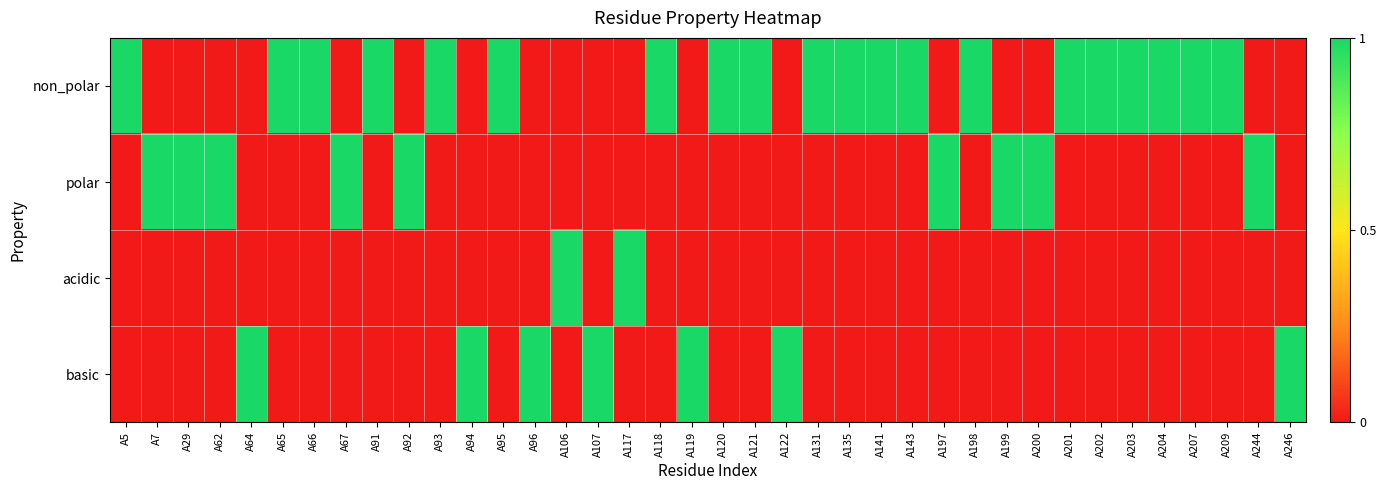

Between A143 and A62, which is larger?

A143